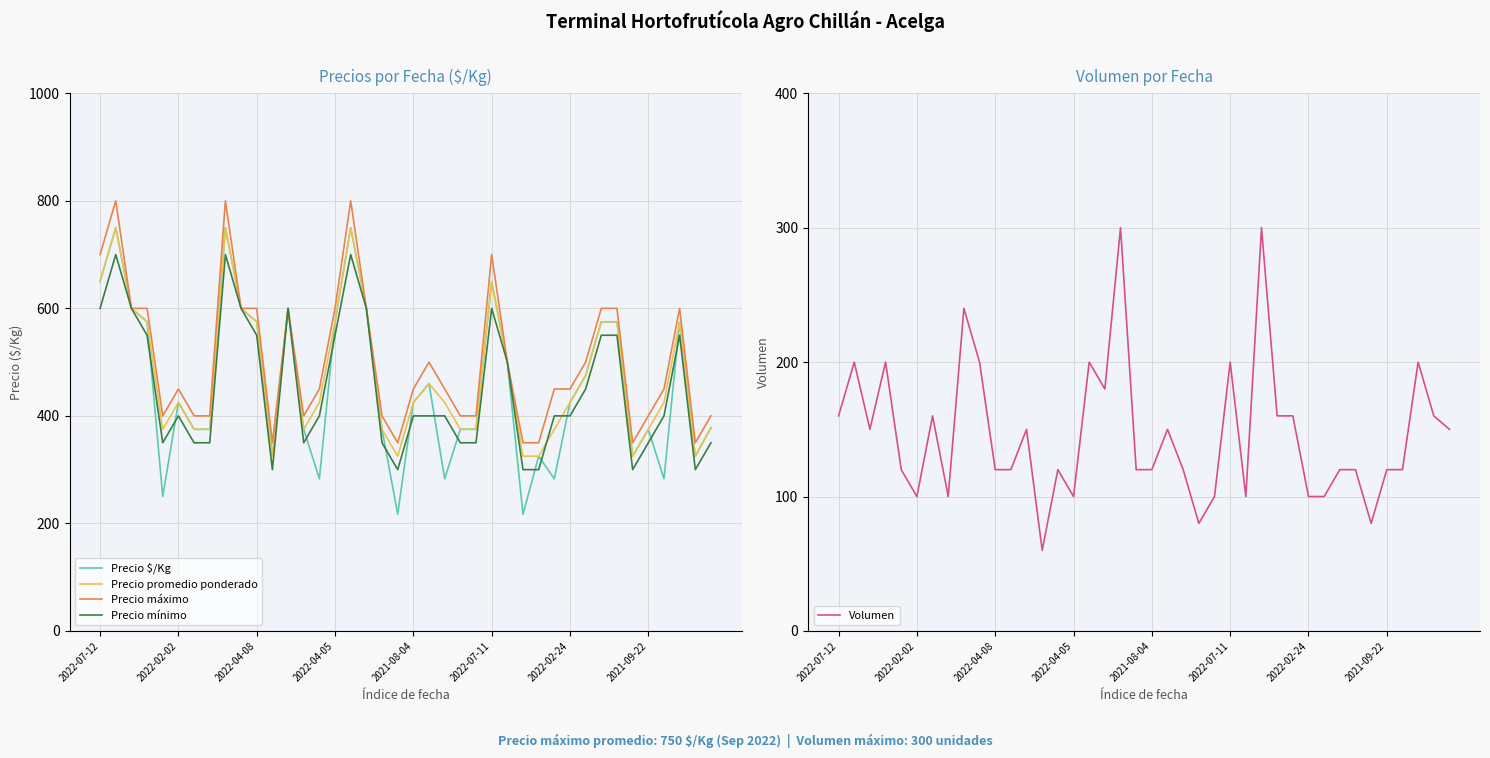

At 9, list the series in order from largest to smallest.

Precio $/Kg, Precio promedio ponderado, Precio máximo, Precio mínimo, Volumen